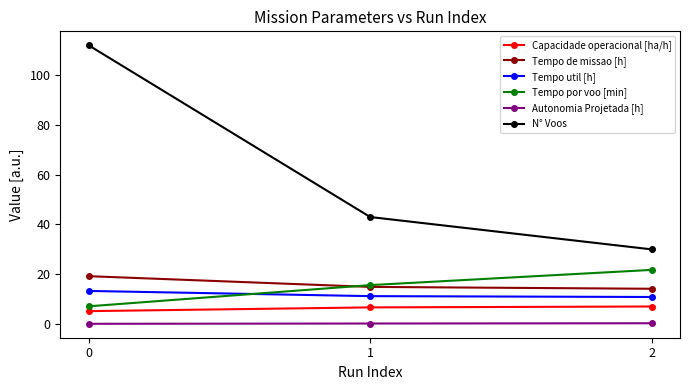

What is the value of the Tempo util [h] point at the 3rd from the left?

10.9